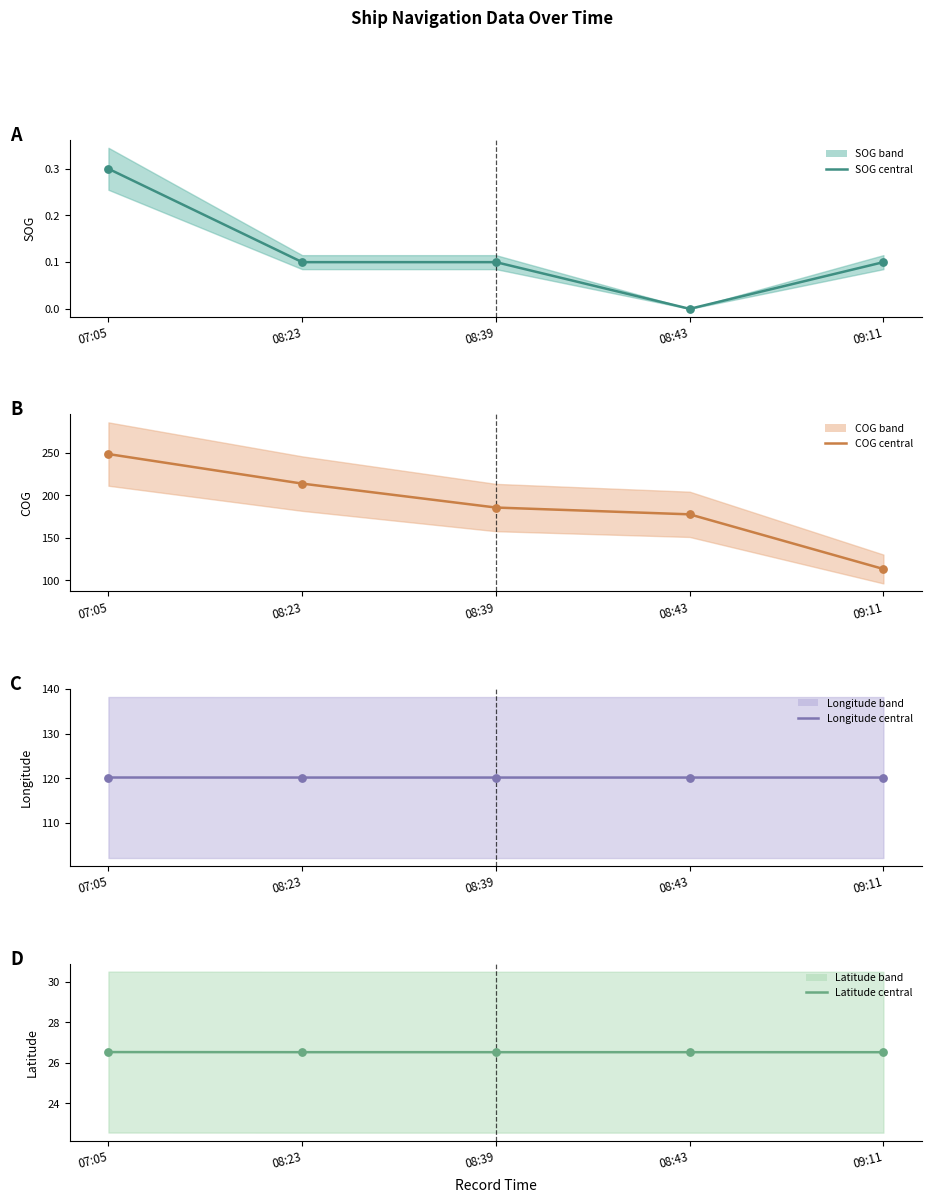

At how many categories does at least one series exceed 145?

4